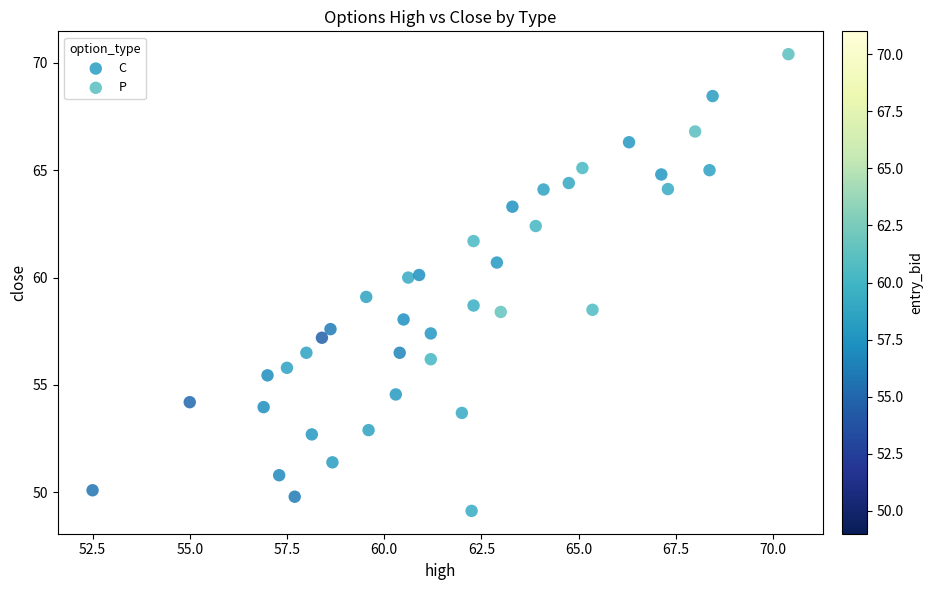

Which series reaches the maximum Y coordinate?

P